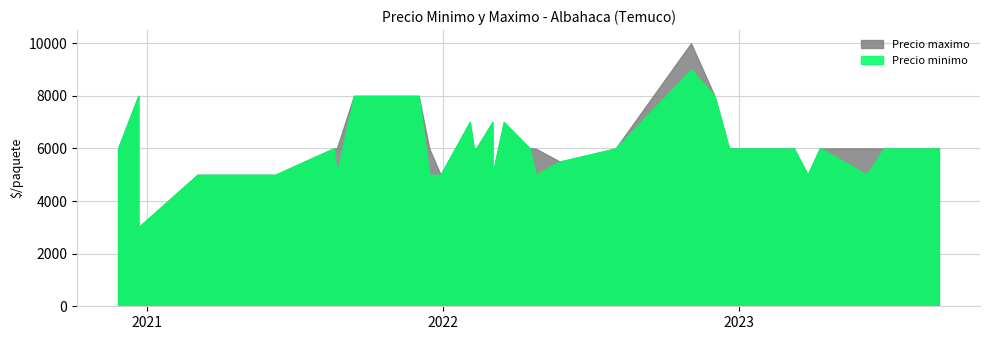

Rank the series by their maximum value, from lowest to highest.

Precio minimo, Precio maximo